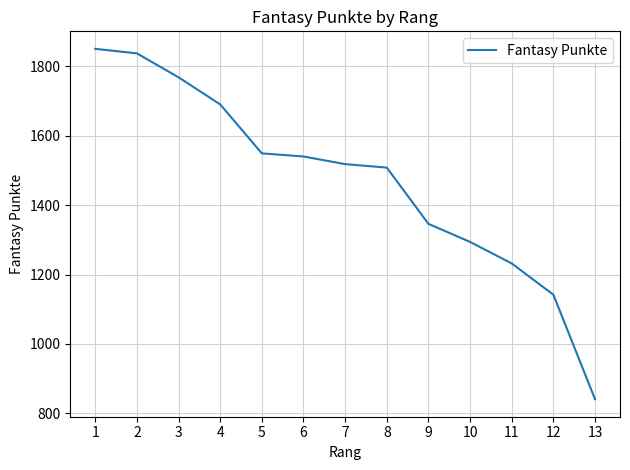

What is the difference between the maximum and minimum values?

1009